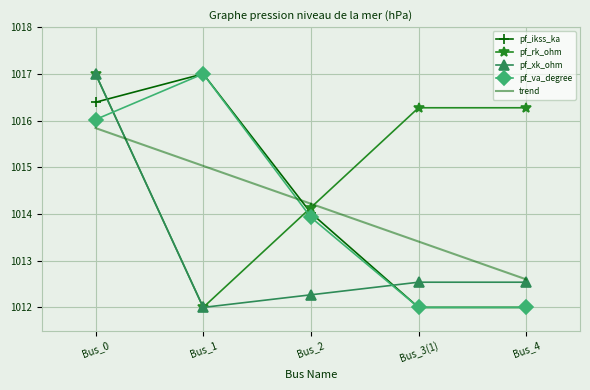

Between Bus_0 and Bus_4, which is larger?

Bus_0